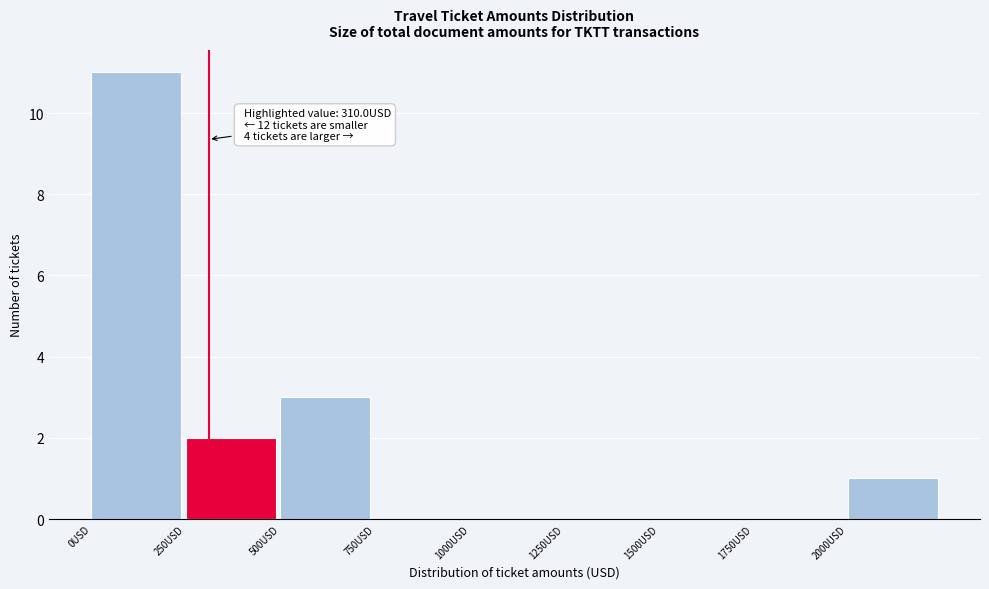

Over which range of the x-axis is the bar tallest?

0 to 250